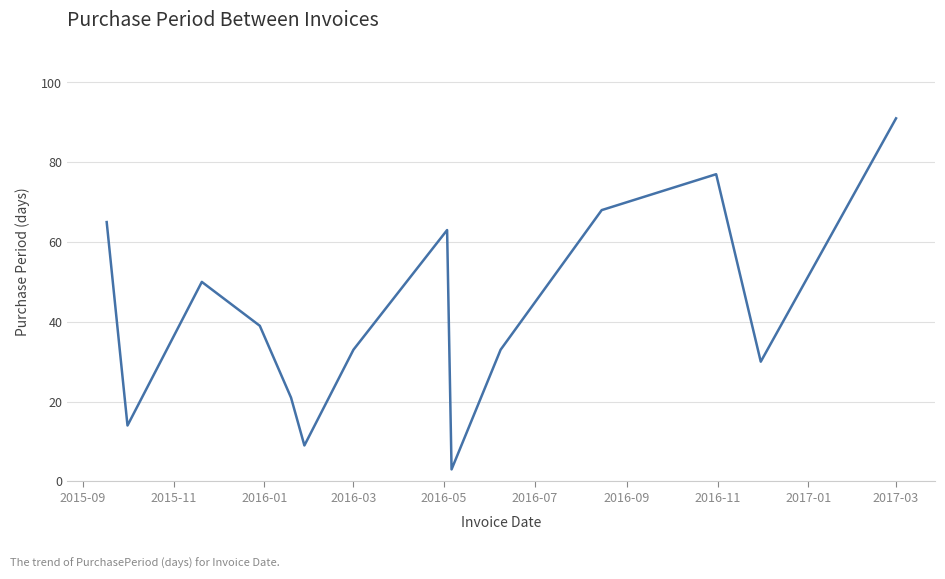

What is the difference between the maximum and minimum values?

88